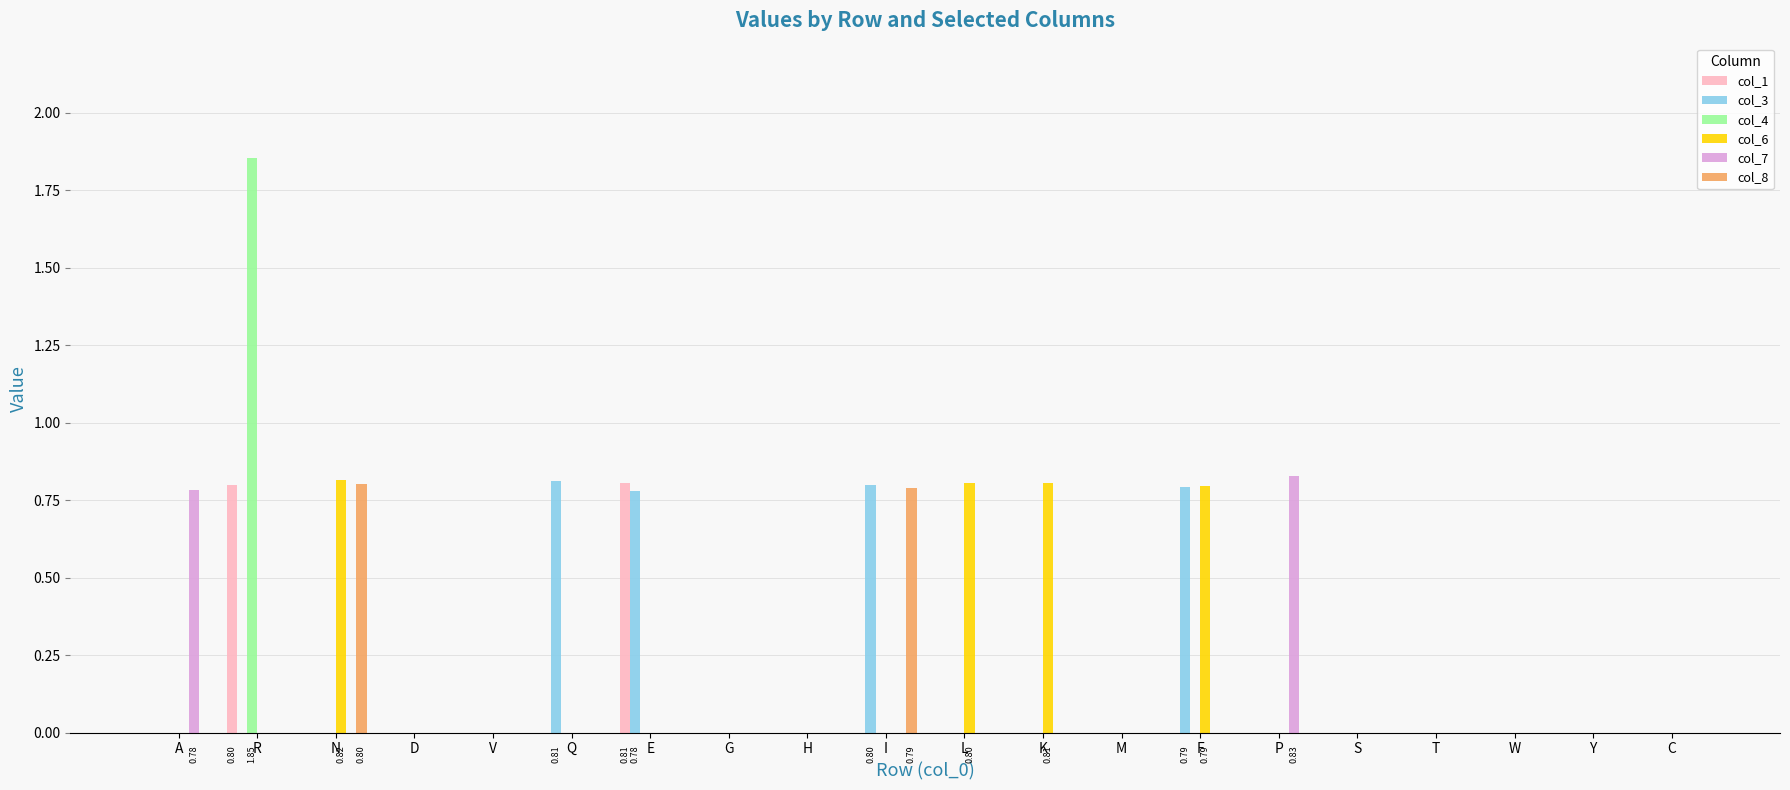

What is the sum of all col_6 values?

3.2